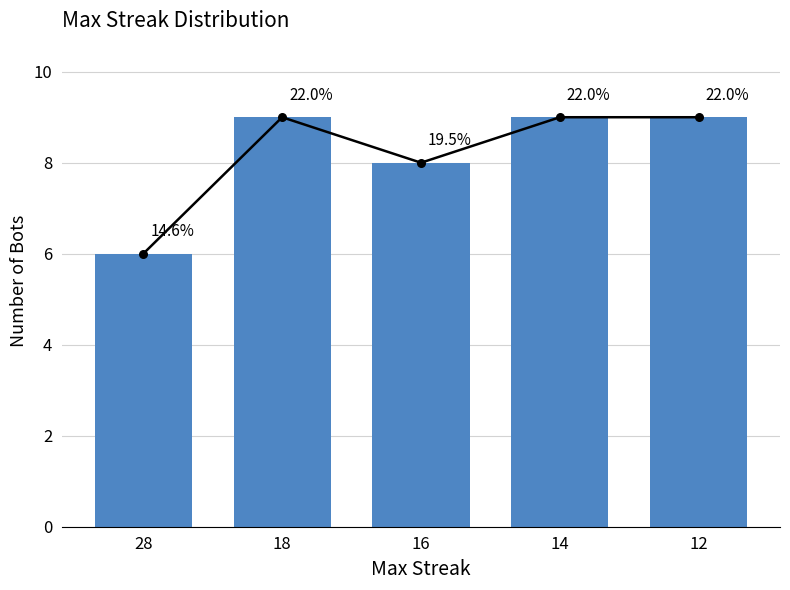

What is the change in value from 28 to 16?

+2